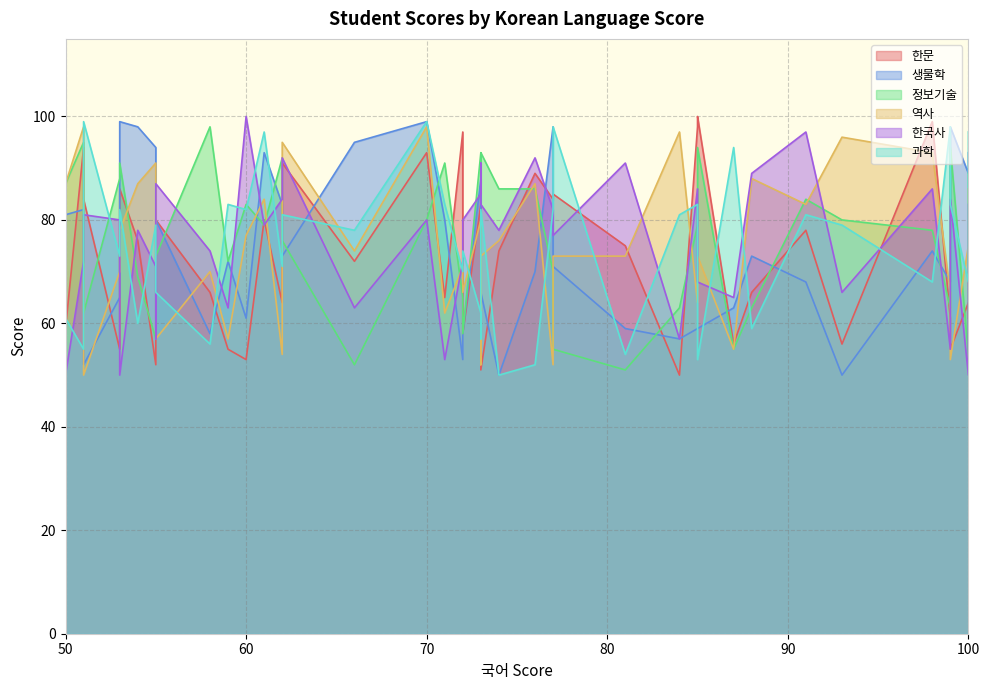

Count the number of categories in the chart.

40